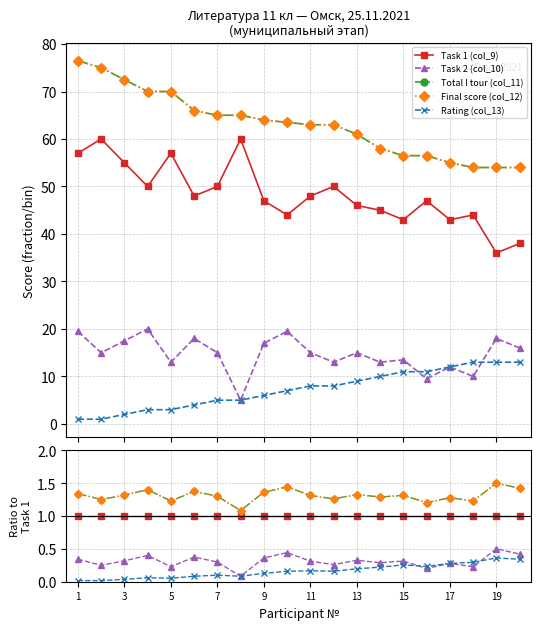

How many lines are shown in the chart?

5